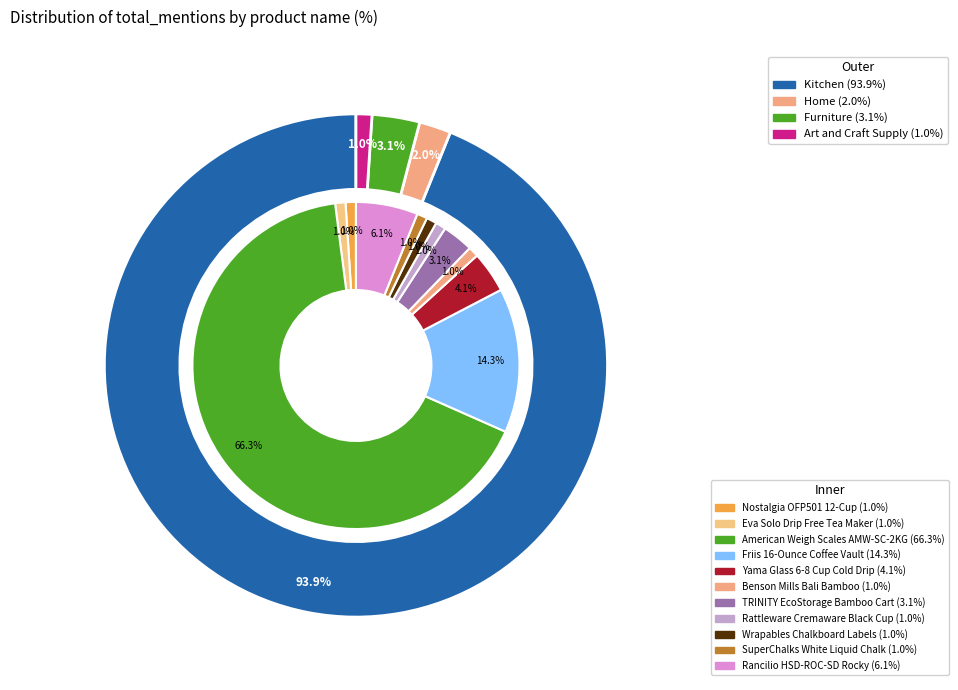

Count the number of slices in the pie.

11